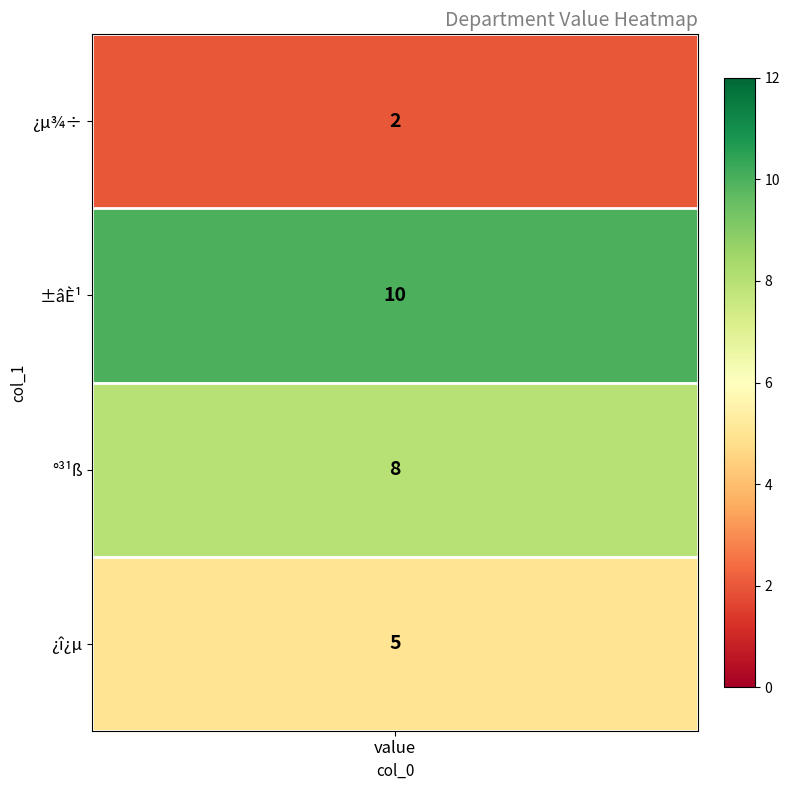

What is the ratio of the value at 2 to the value at 4?

2.0